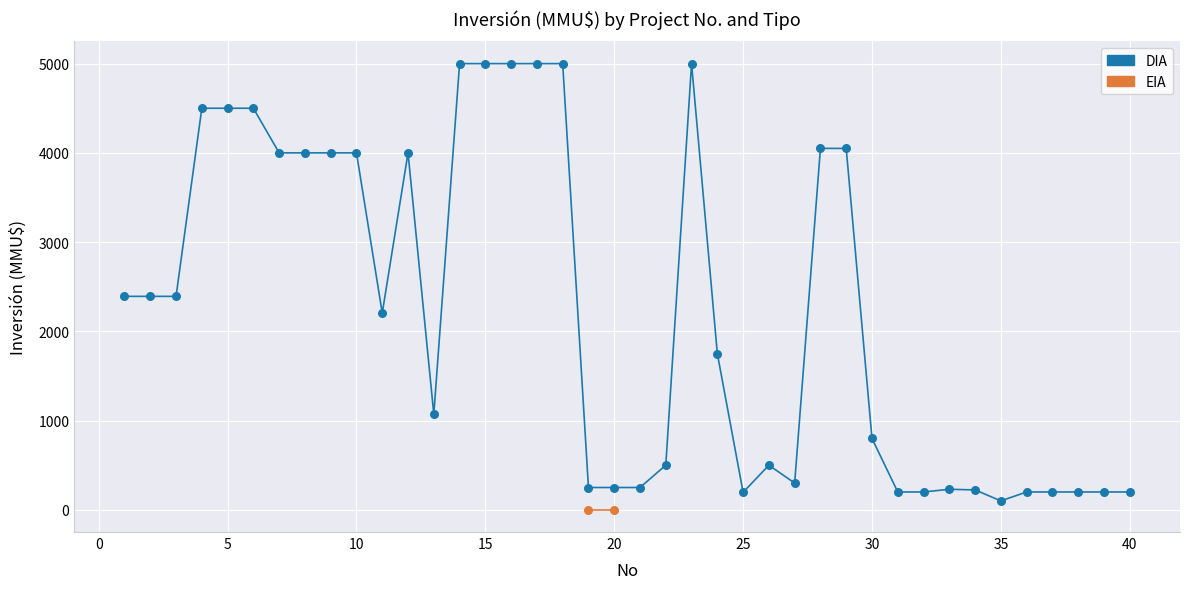

What are all the series names shown in the legend?

DIA, EIA